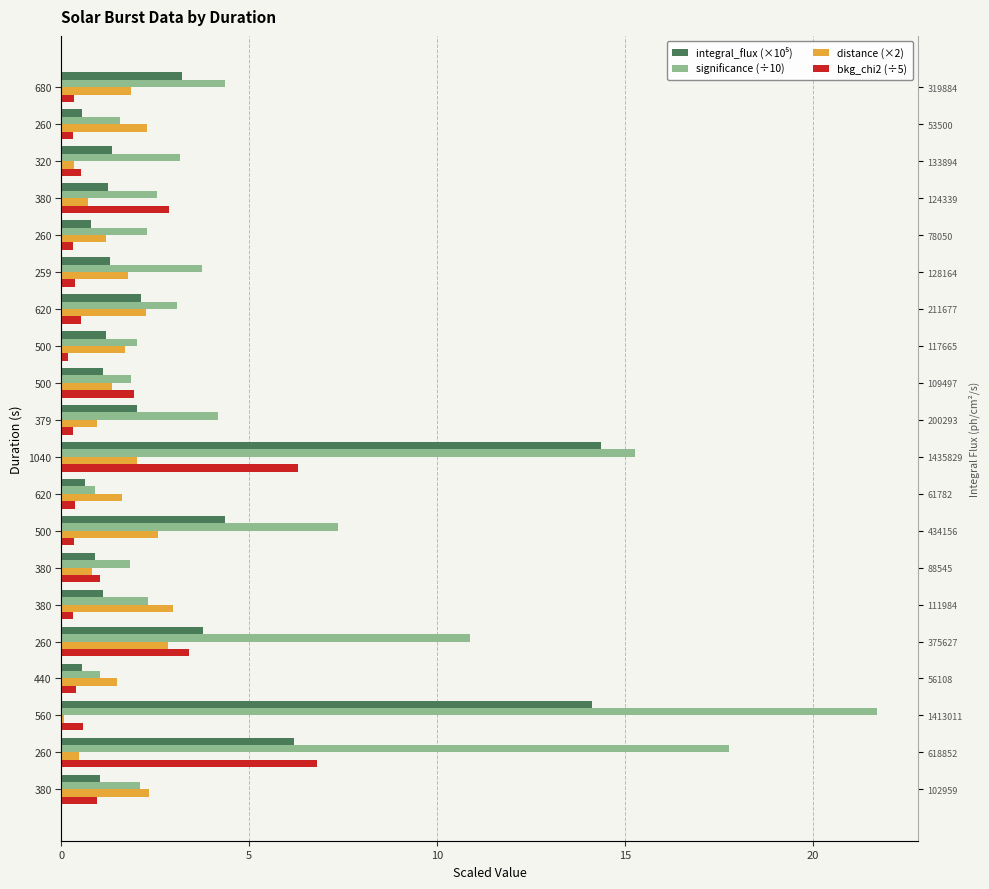

What is the value of the integral_flux (×10⁵) bar at the 5th from the left?

3.8